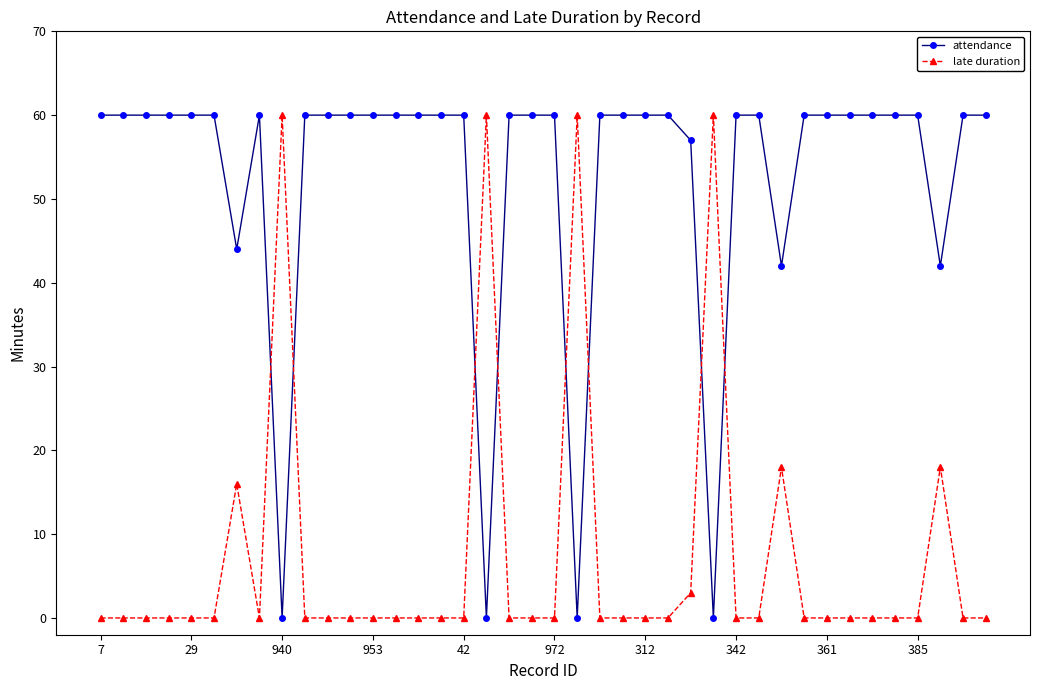

Which series has the largest total across all categories?

attendance